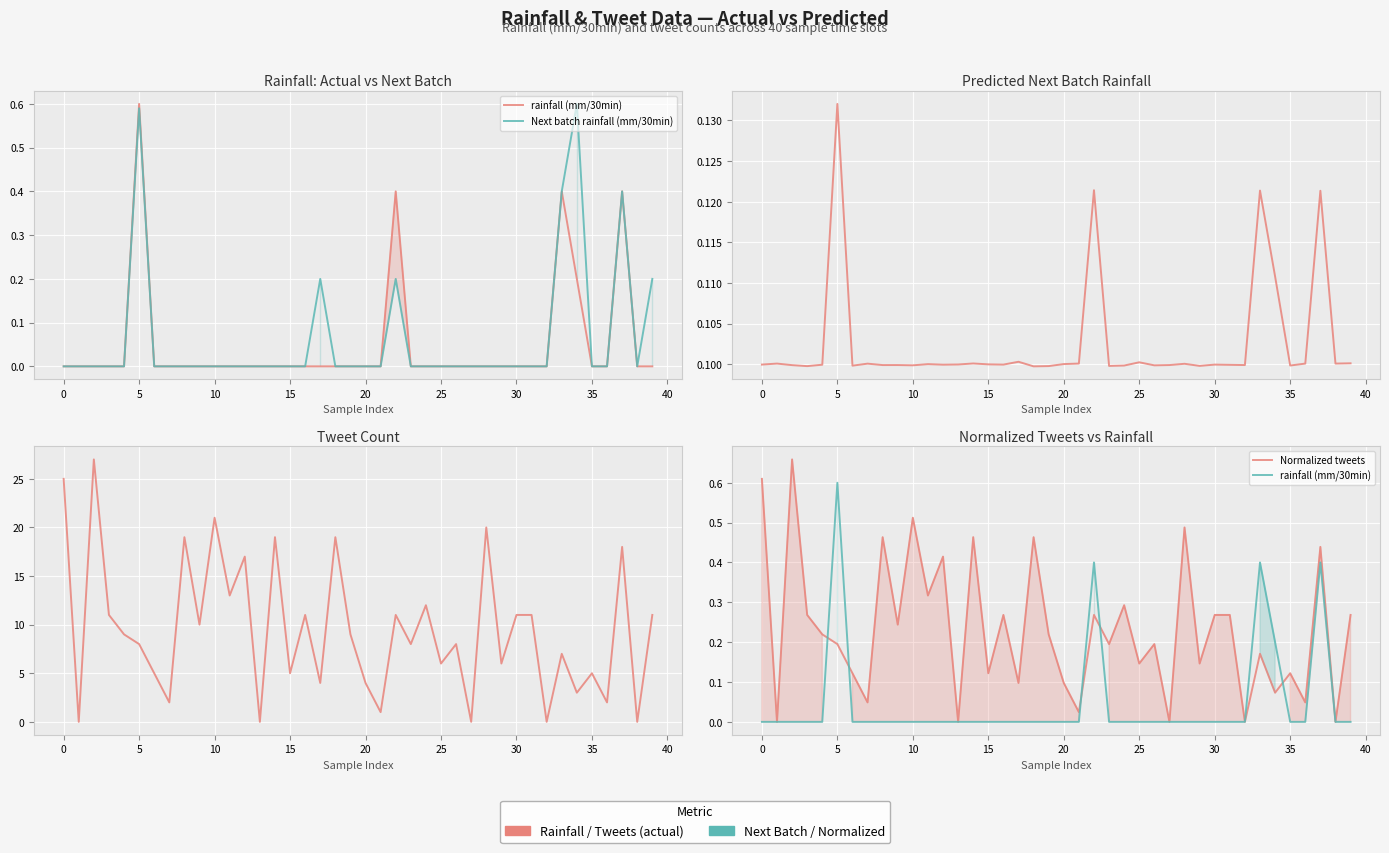

What is the spread (max minus min) of values at 21?

1.0